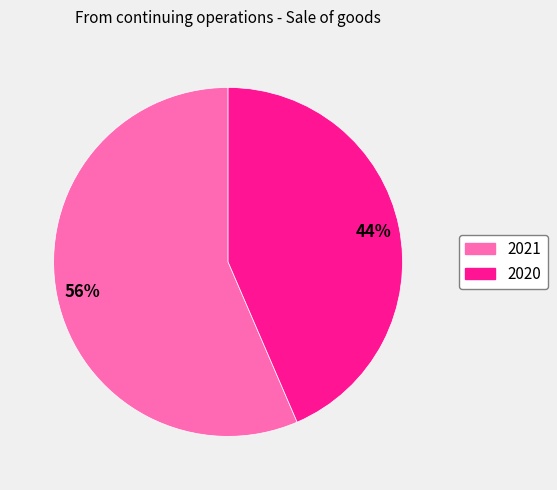

Combined, do 2020 and 2021 account for over 50%?

Yes